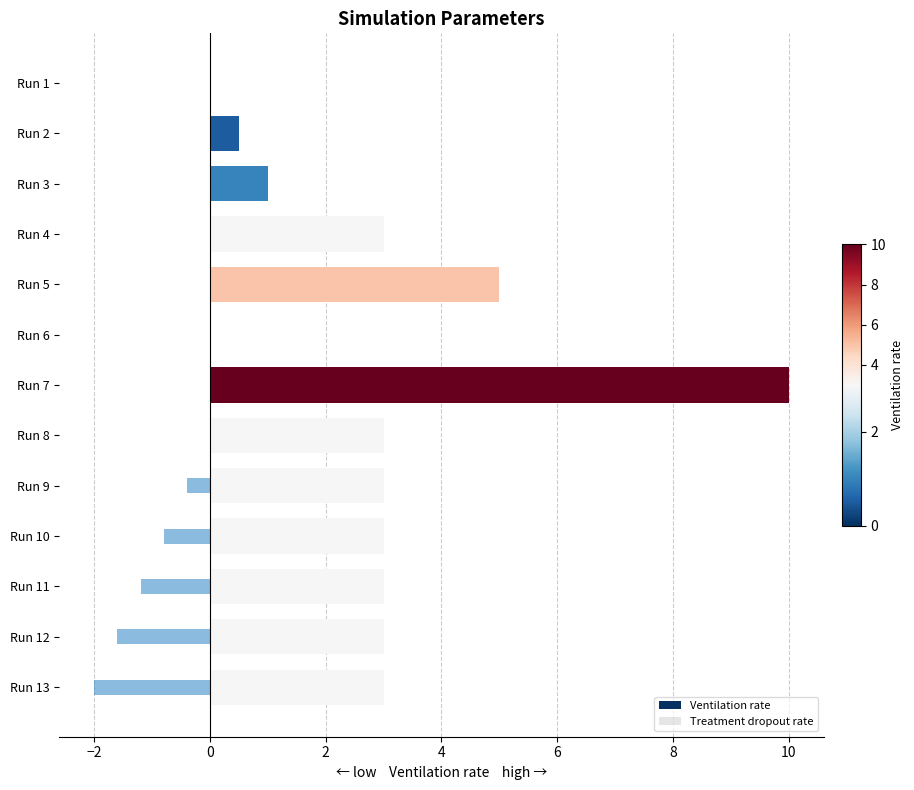

Where is Treatment dropout rate nearest to the value -1?

Run 10